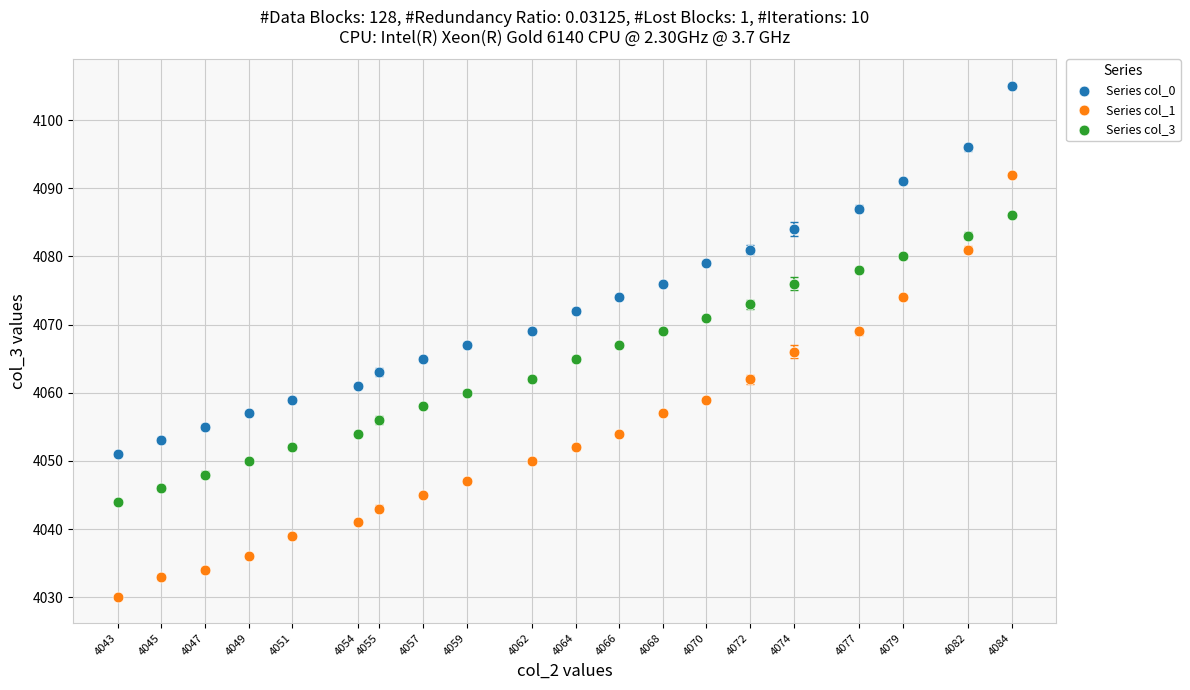

Across all data points, what is the range of X values (max minus min)?

41